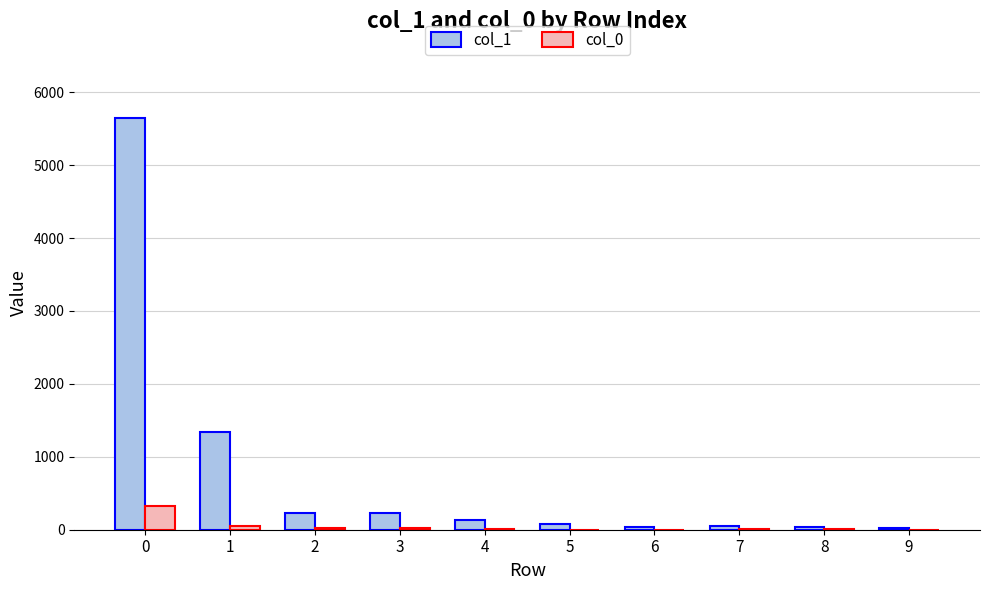

Which series has the largest total across all categories?

col_1